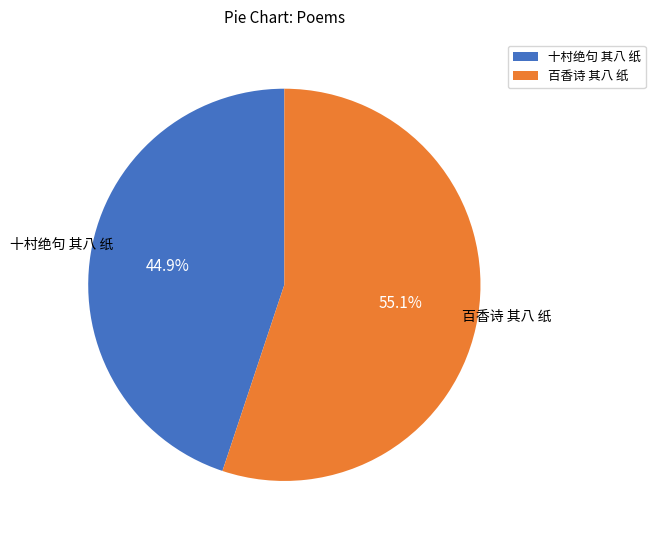

What is the smallest slice in the pie chart?

十村绝句 其八 纸